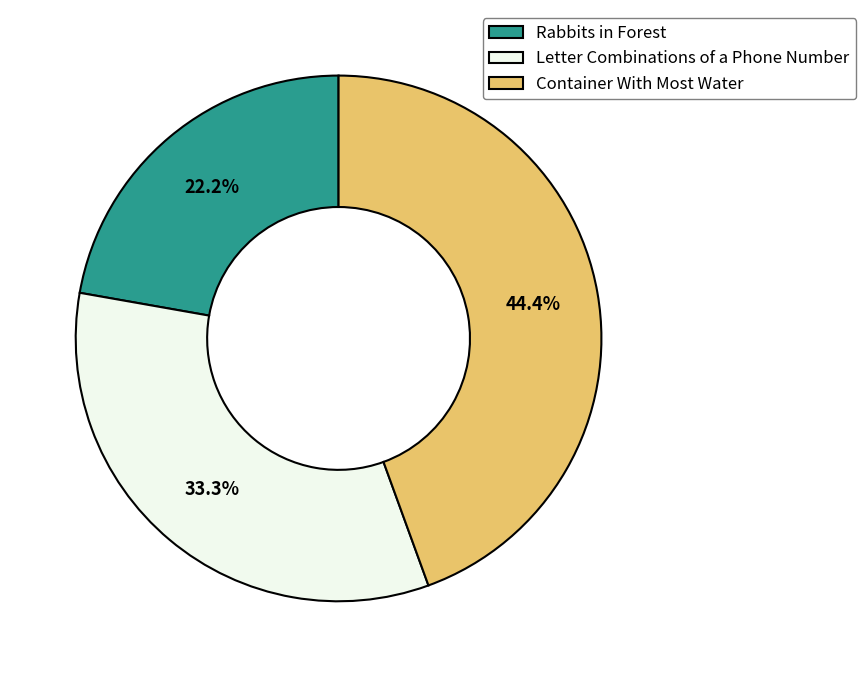

Does Rabbits in Forest represent more than half of the total?

No